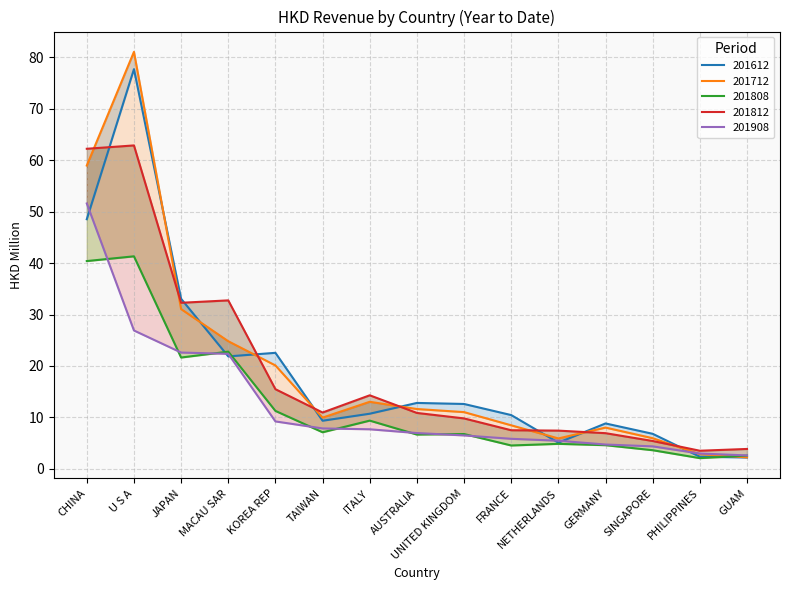

What position from the left is JAPAN?

3